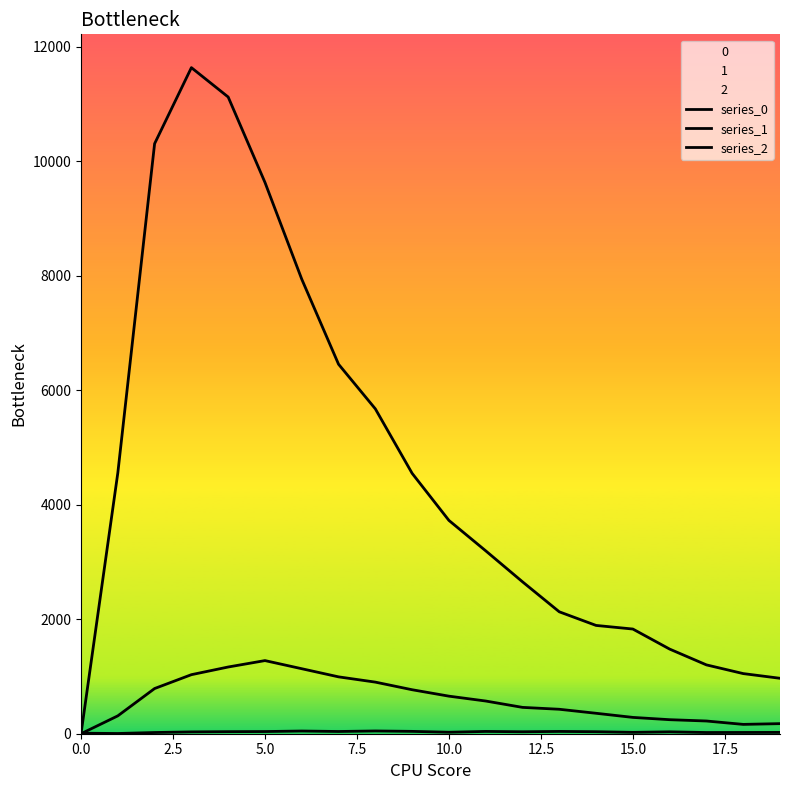

What is the label of the 5th point from the right?

15